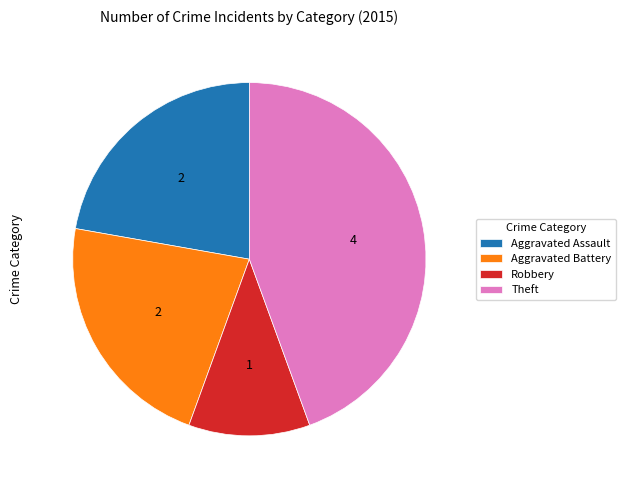

How many slices are in this pie chart?

4